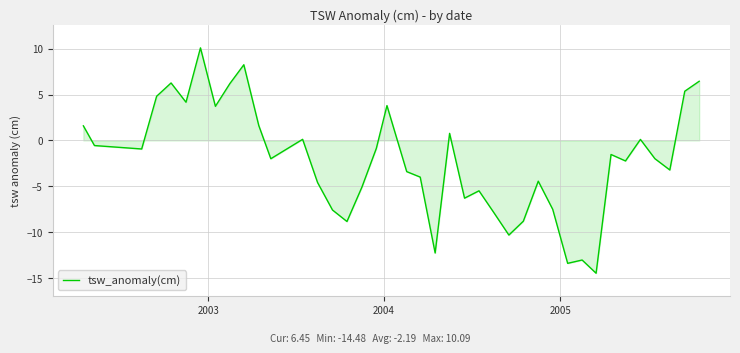

What is the maximum value shown in the chart?

10.1